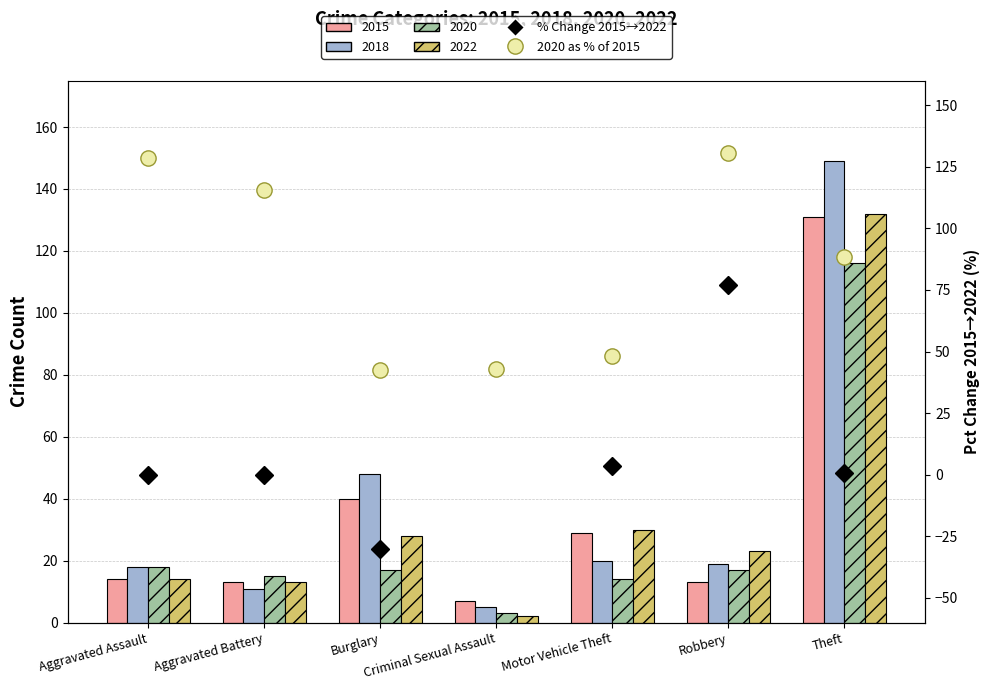

What is the difference between the second highest and second lowest values in the % Change 2015→2022 series?

33.4